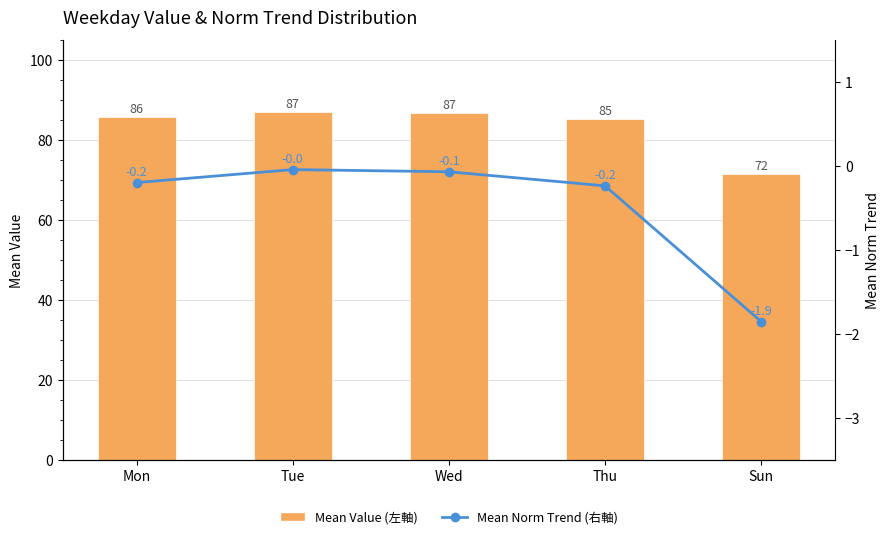

Which series has the widest spread of values?

Mean Value (Left)